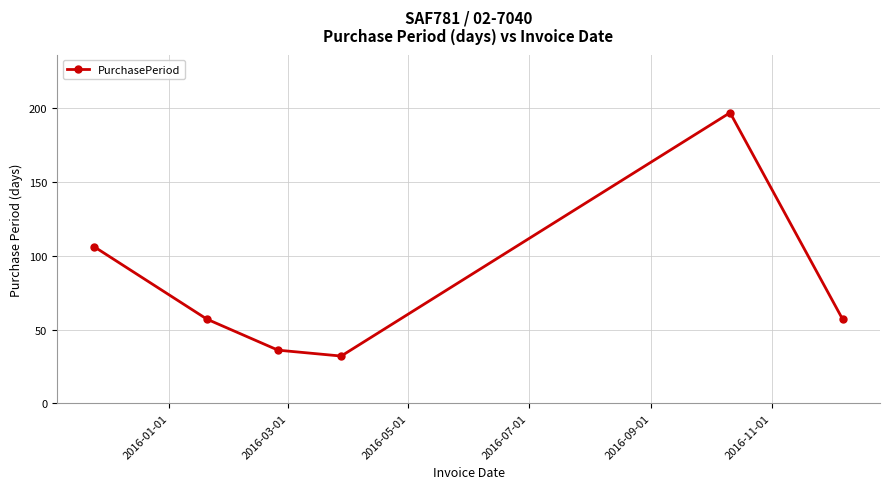

Reading left to right, extract all data points from this chart.

106	57	36	32	197	57